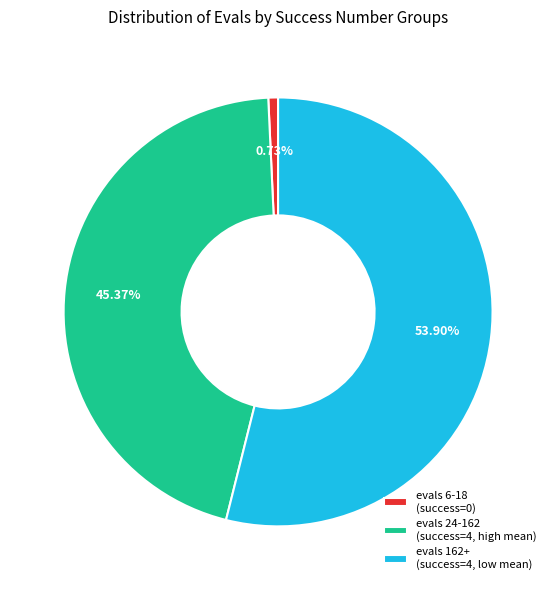

Which slice is the largest?

evals 162+ (success=4, low mean)